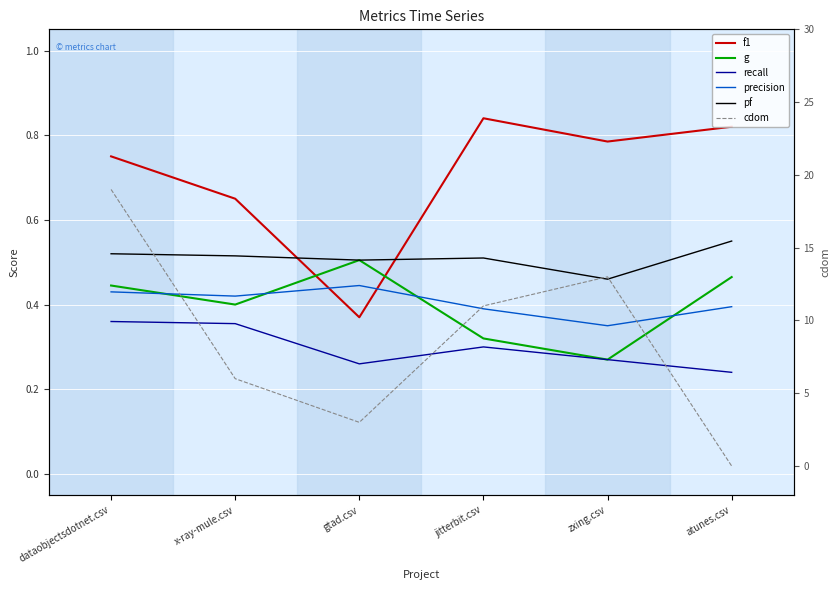

At which category does pf reach its first local valley?

gtad.csv